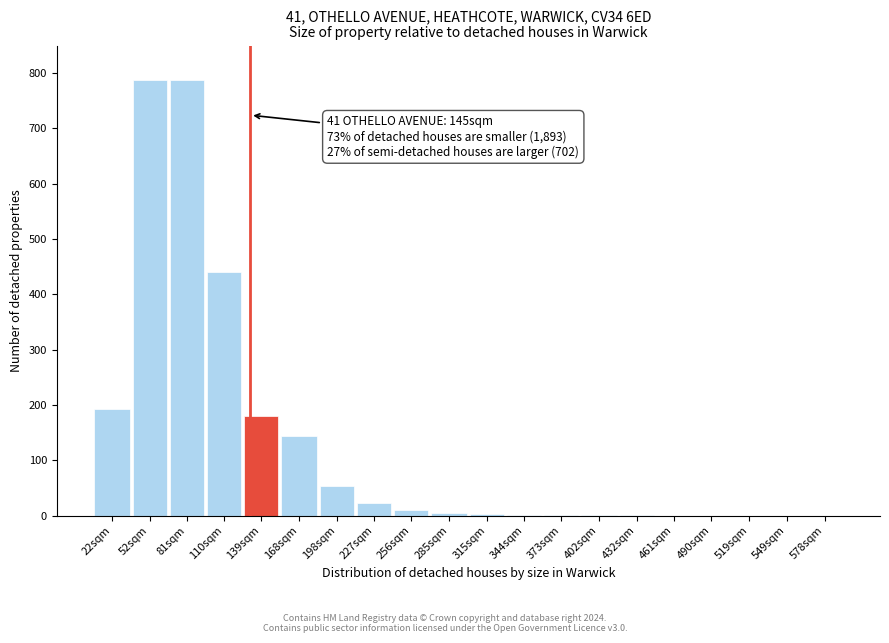

True or false: the data shows 657 at 110sqm.

False